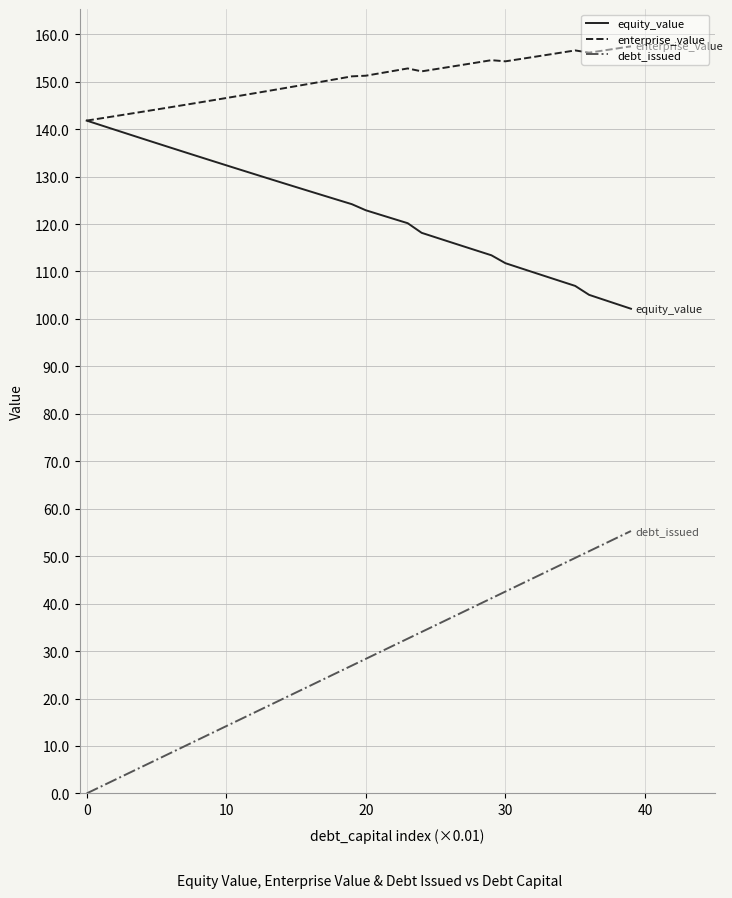

True or false: enterprise_value has more than 0 points higher than both neighbors.

True